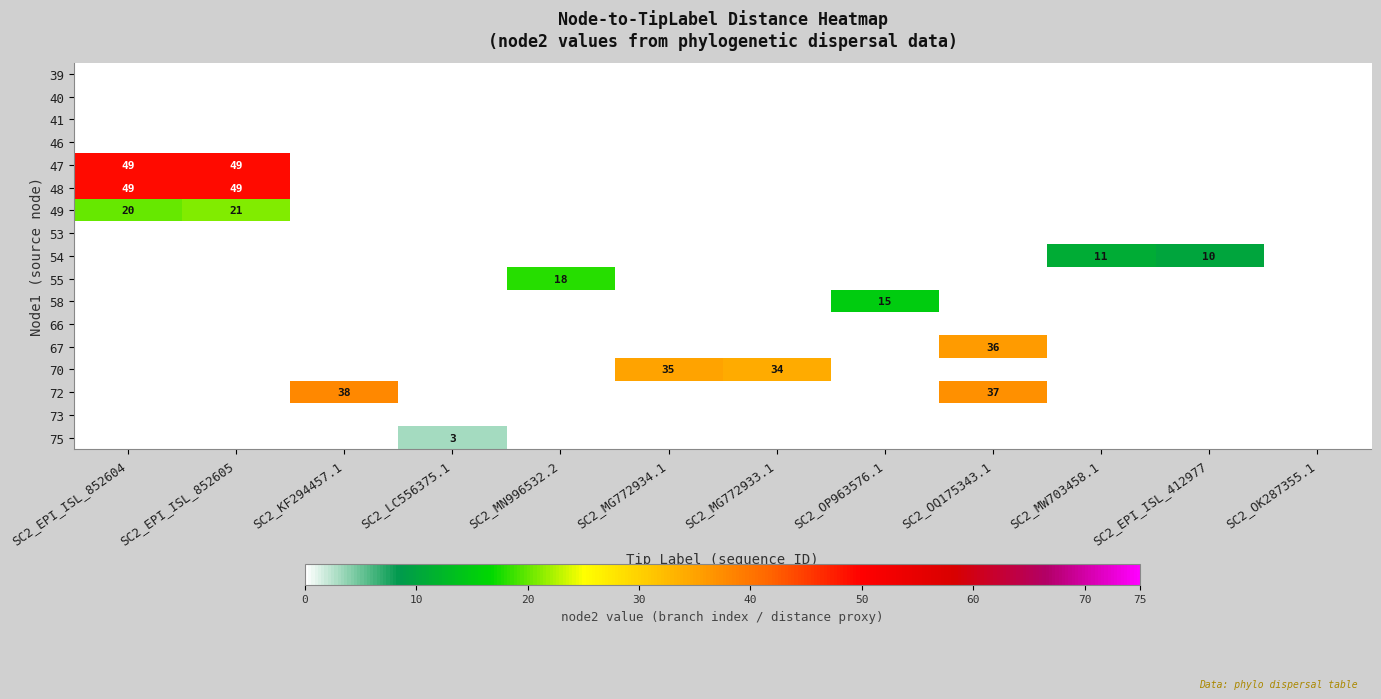

The 70 series shows 15 at SC2_EPI_ISL_852604. True or false?

False